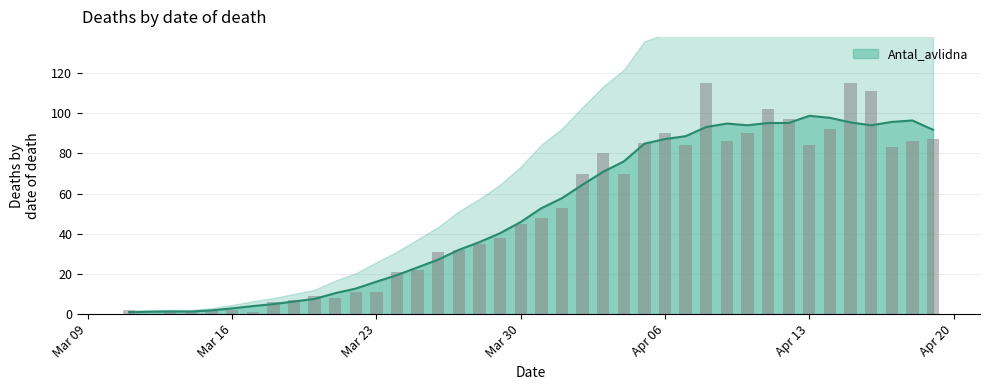

How many bars are there in total?

40